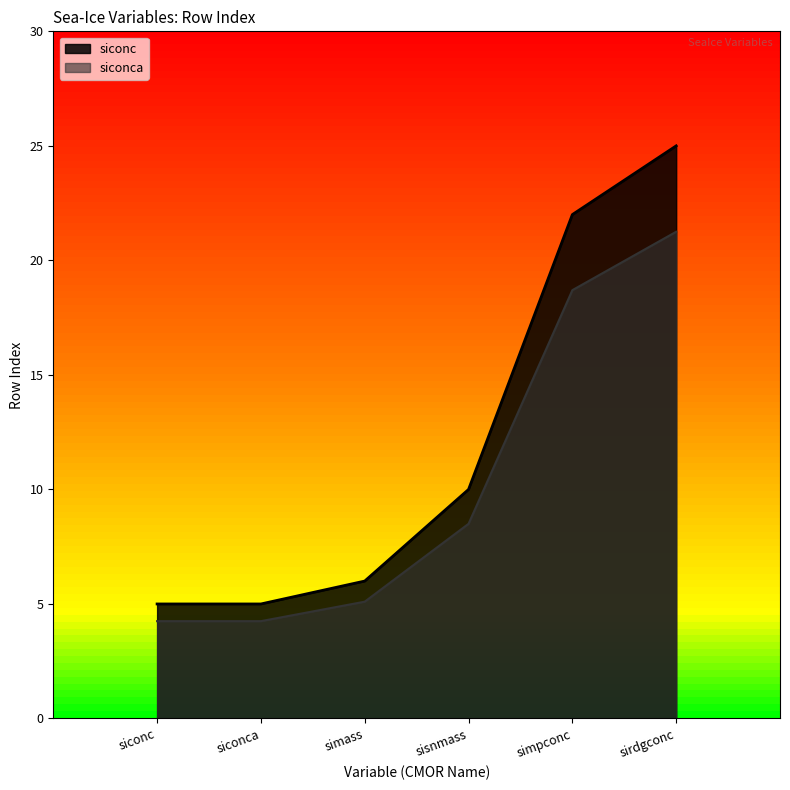

Is the value of siconc at simass greater than the value of siconca at simpconc?

No